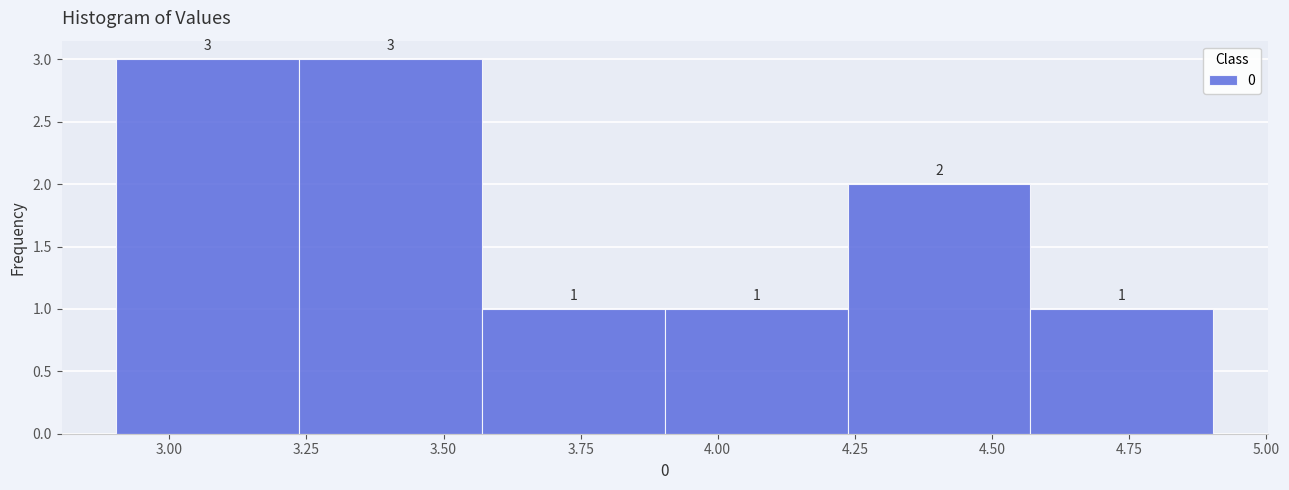

Reading left to right, transcribe this chart: for each bar, give the range it covers on the x-axis and its height. The bar edges are not printed on the chart, so give them approximately, as read against the axis.

2.90 to 3.25: 3
3.25 to 3.55: 3
3.55 to 3.90: 1
3.90 to 4.25: 1
4.25 to 4.55: 2
4.55 to 4.90: 1